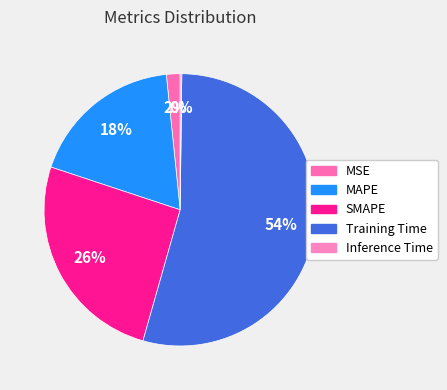

Rank the categories by value from highest to lowest.

Training Time, SMAPE, MAPE, MSE, Inference Time